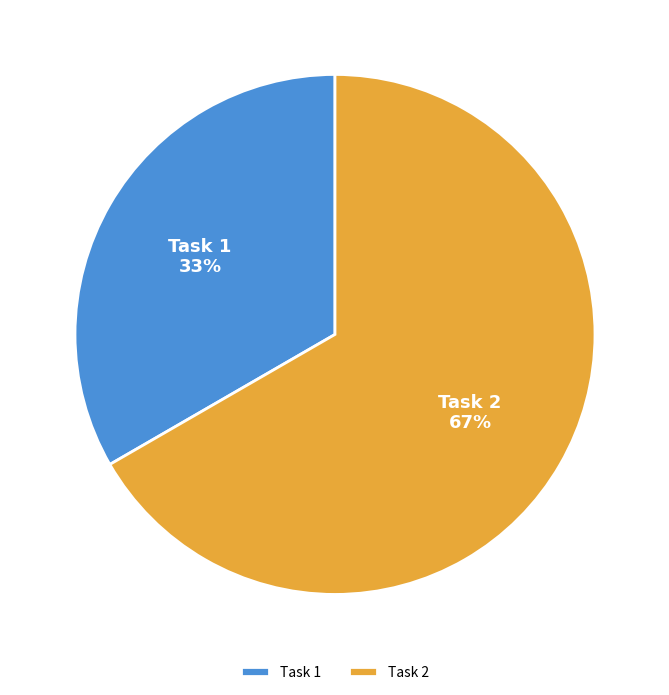

The Task 1 slice represents 33% of the pie. True or false?

True